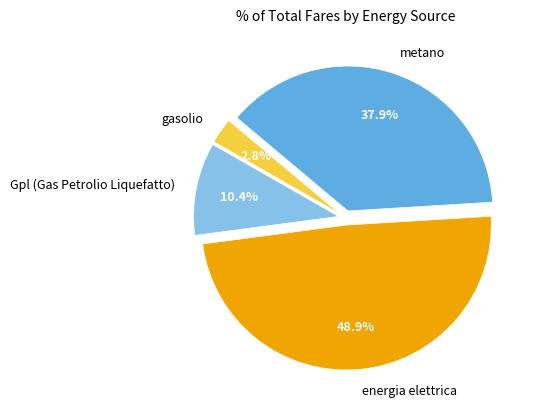

To the nearest percent, what is the difference between the energia elettrica and metano slice percentages?

11%